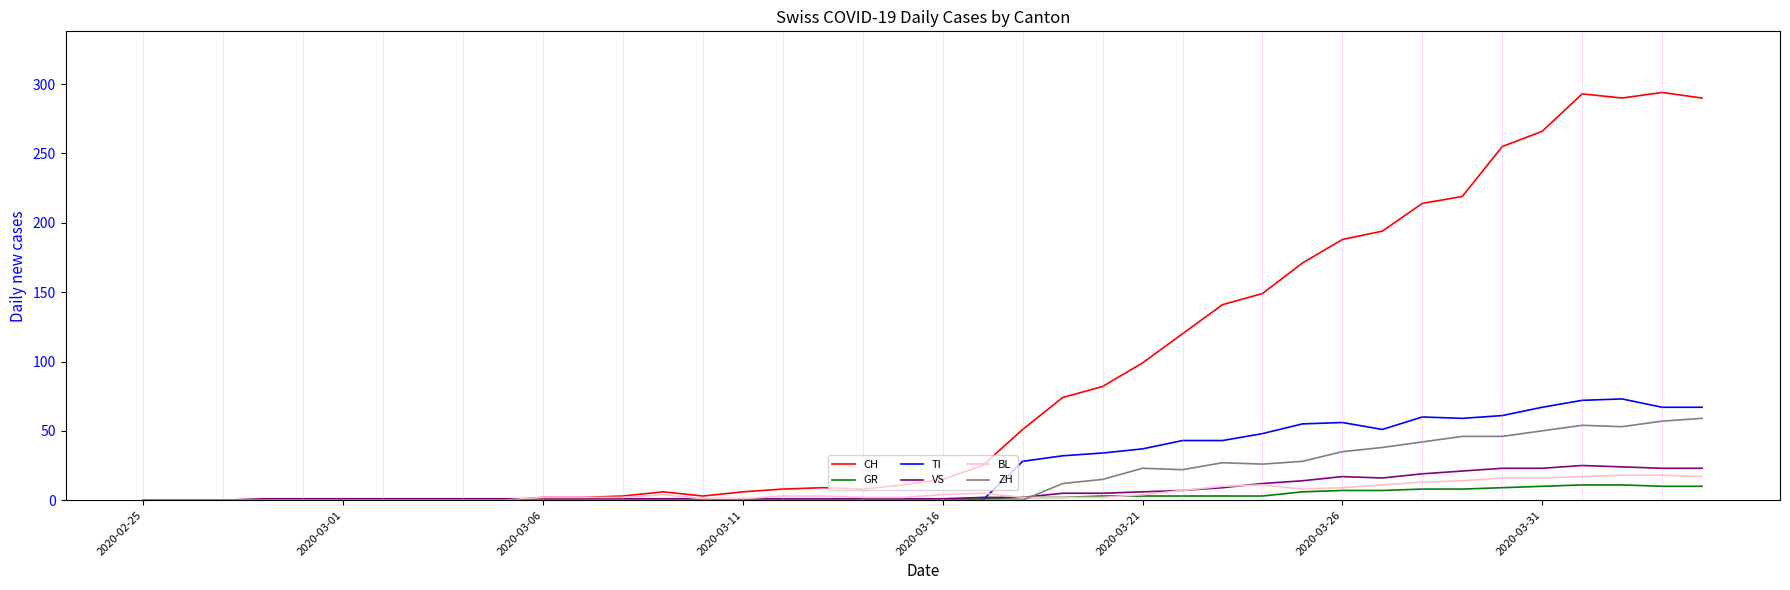

Which series ends up on top after the final intersection of BL and TI?

TI